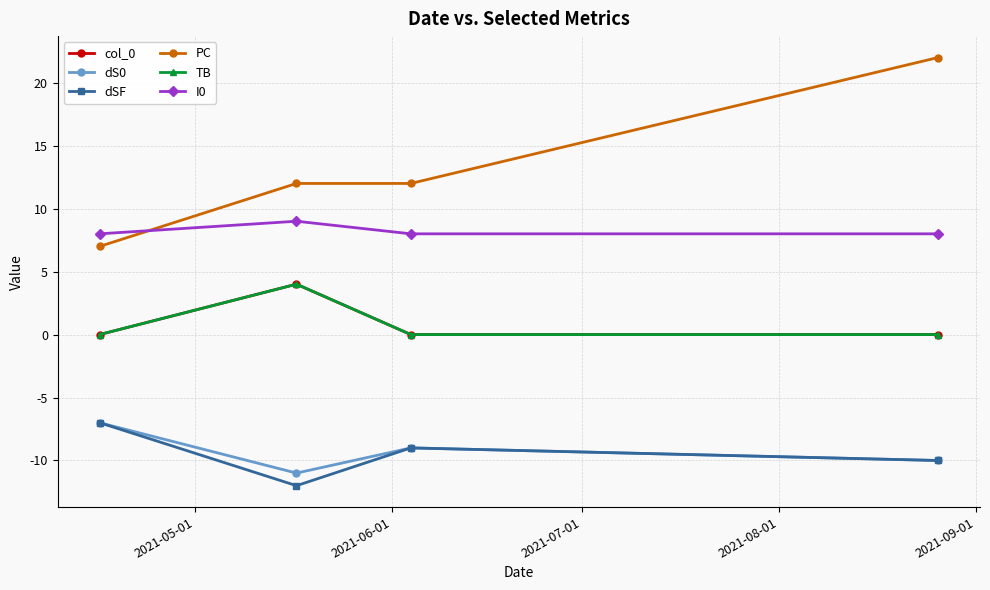

Is this an area chart (filled region under the line)?

No